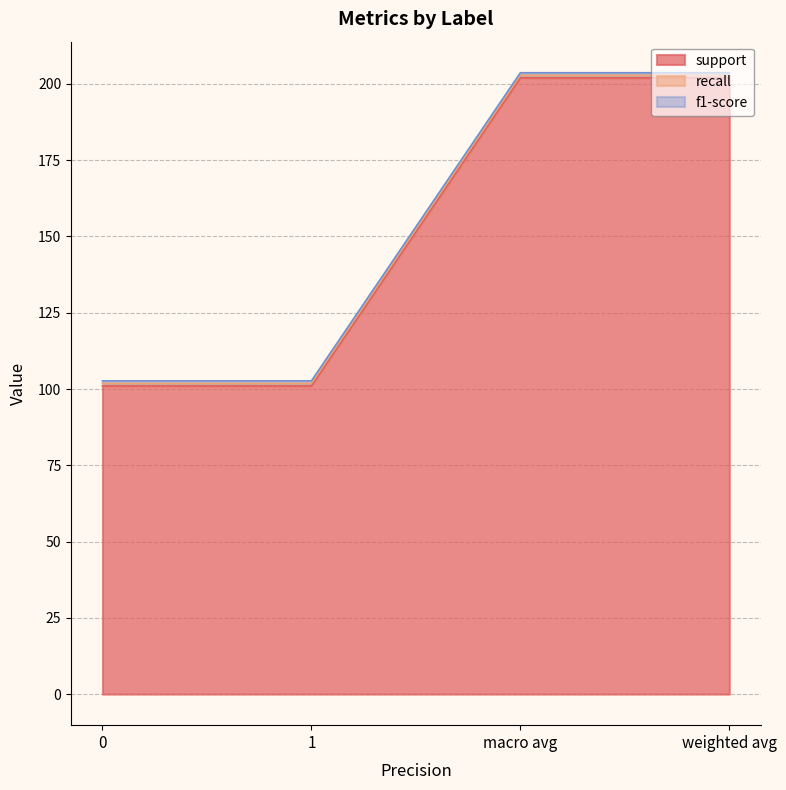

The value of f1-score at weighted avg is 0.3. True or false?

False